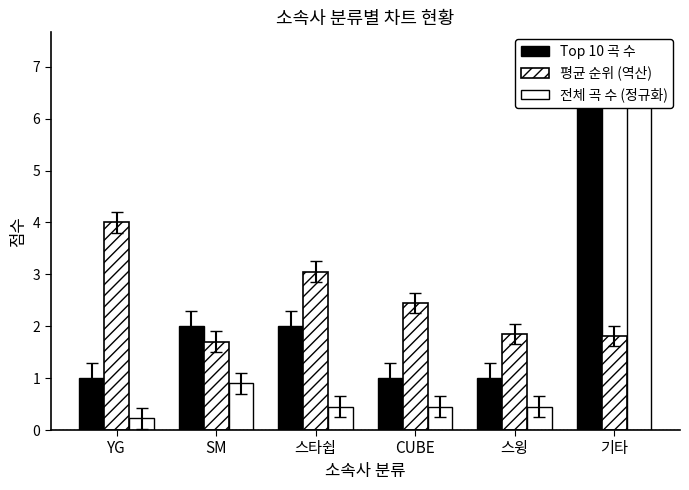

How many values in the Top 10 곡 수 series are below 2?

3